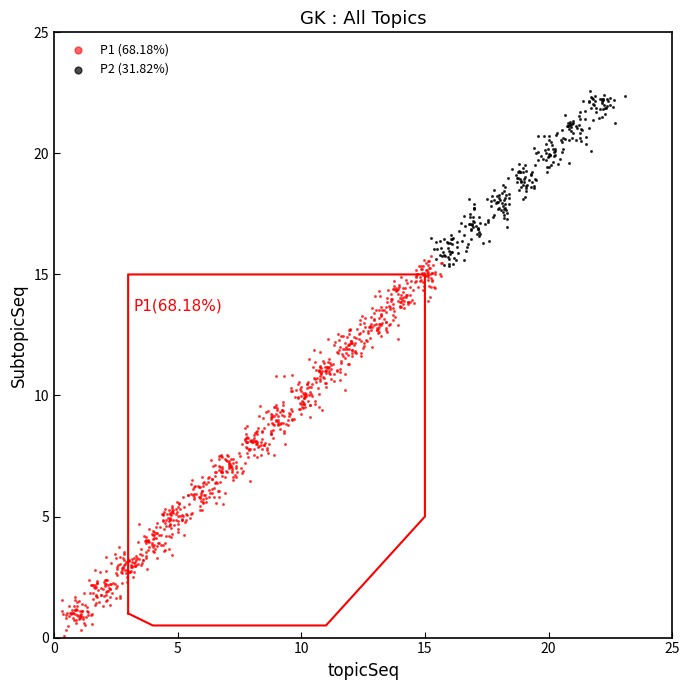

Which series contains the highest Y value?

P2 (31.82%)